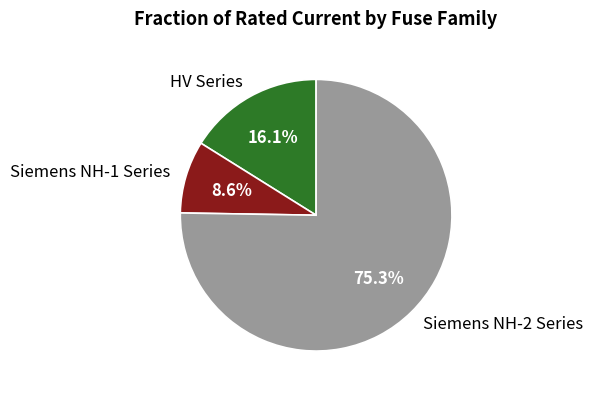

Rank the categories by value from lowest to highest.

Siemens NH-1 Series, HV Series, Siemens NH-2 Series